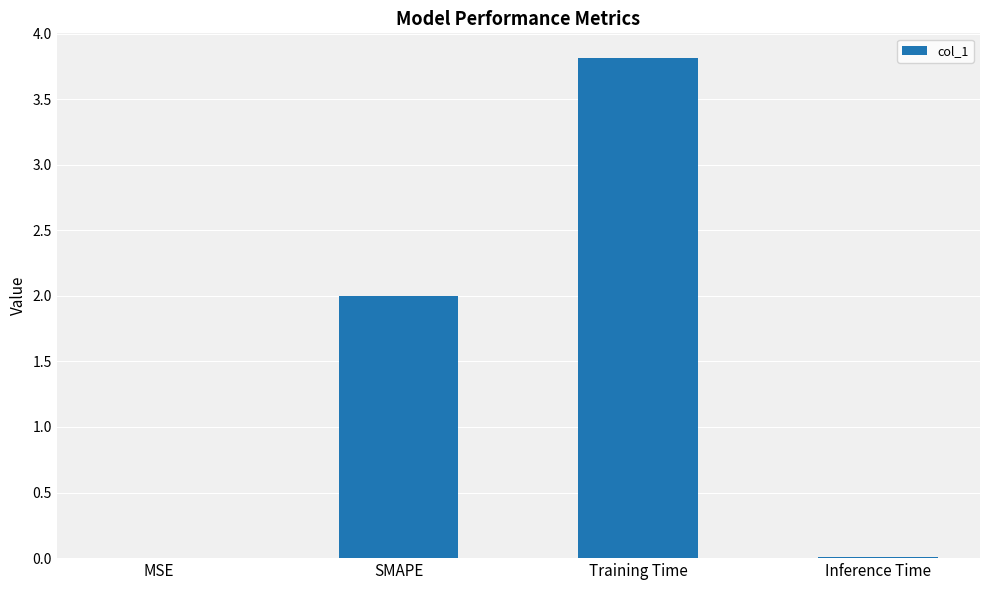

The chart shows a value of 1.7 at Training Time. True or false?

False